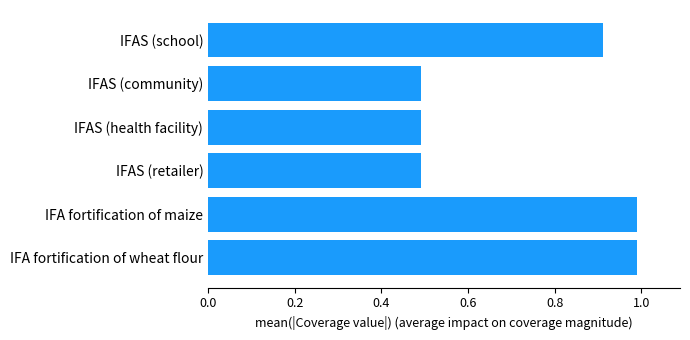

Read the value at IFA fortification of wheat flour.

1.0